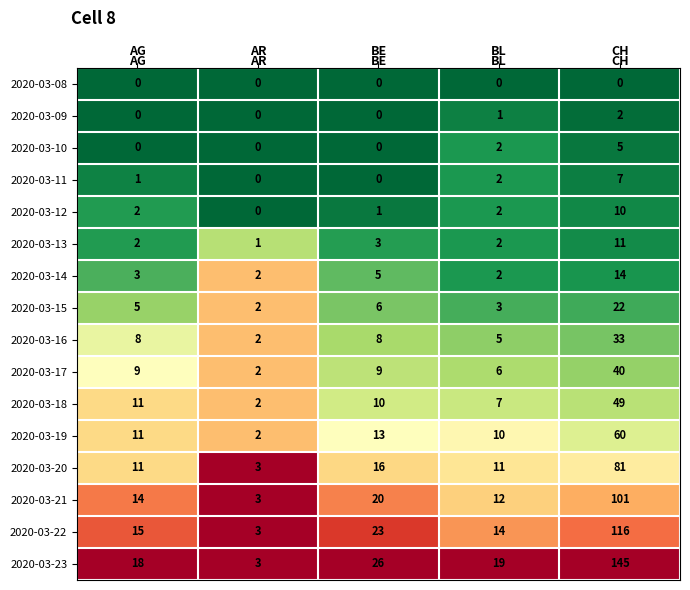

At how many categories does at least one series exceed 0?

5